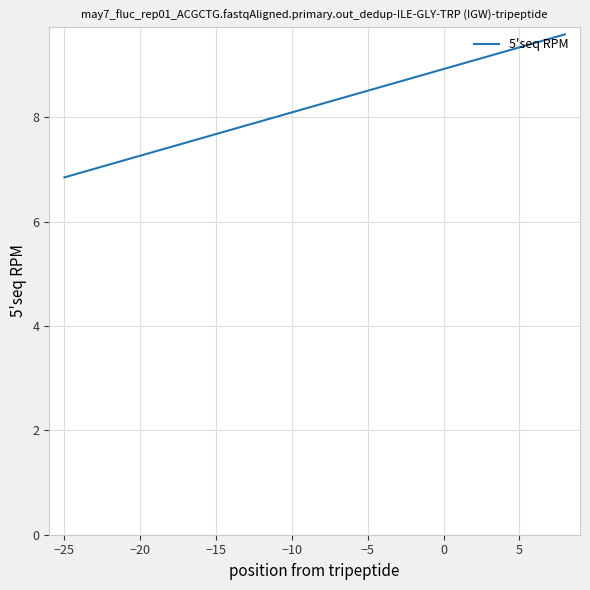

What is the maximum value shown in the chart?

9.6